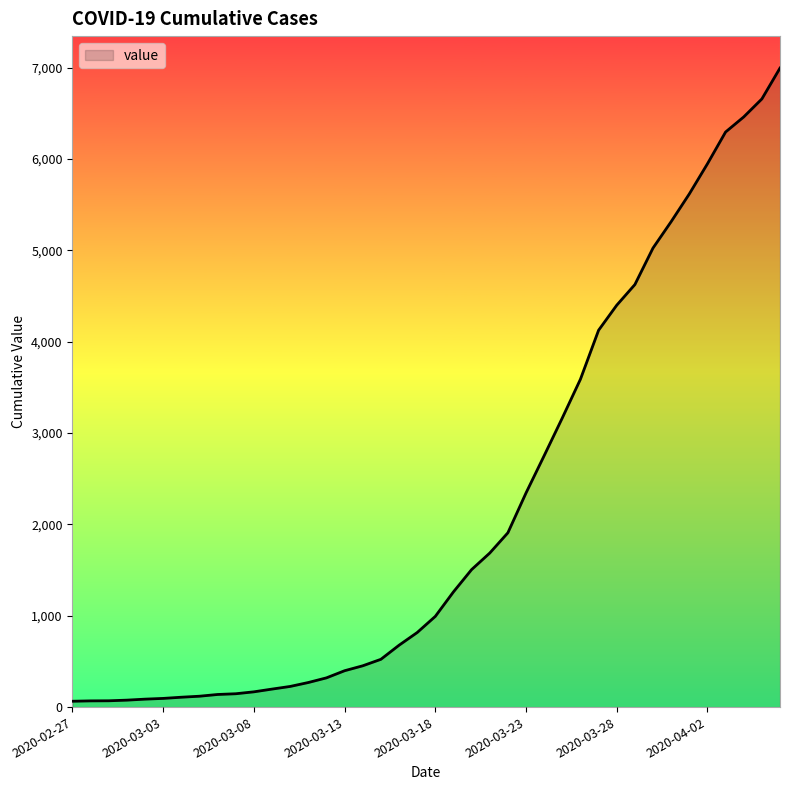

What is the difference between the maximum and minimum values?

6931